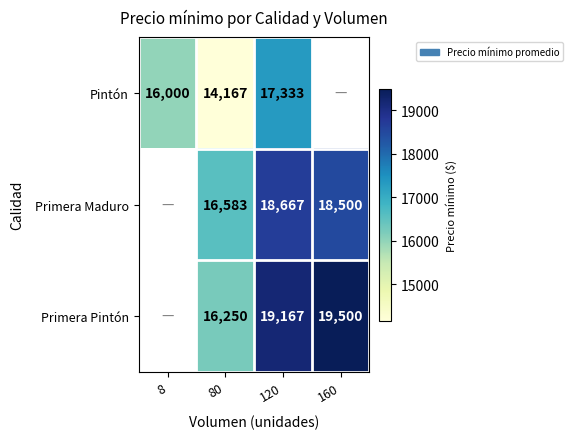

The value of Primera Pintón at 160 is 12933. True or false?

False